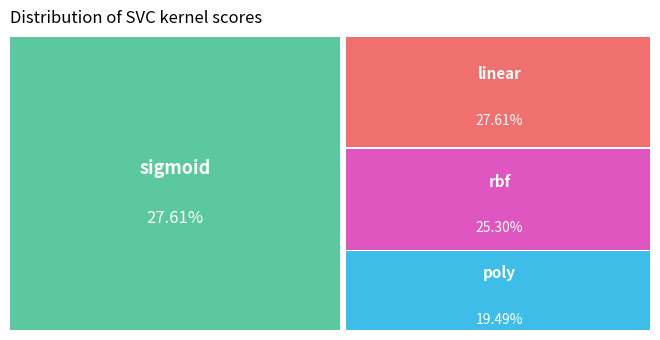

What percentage is the linear slice, to the nearest percent?

28%